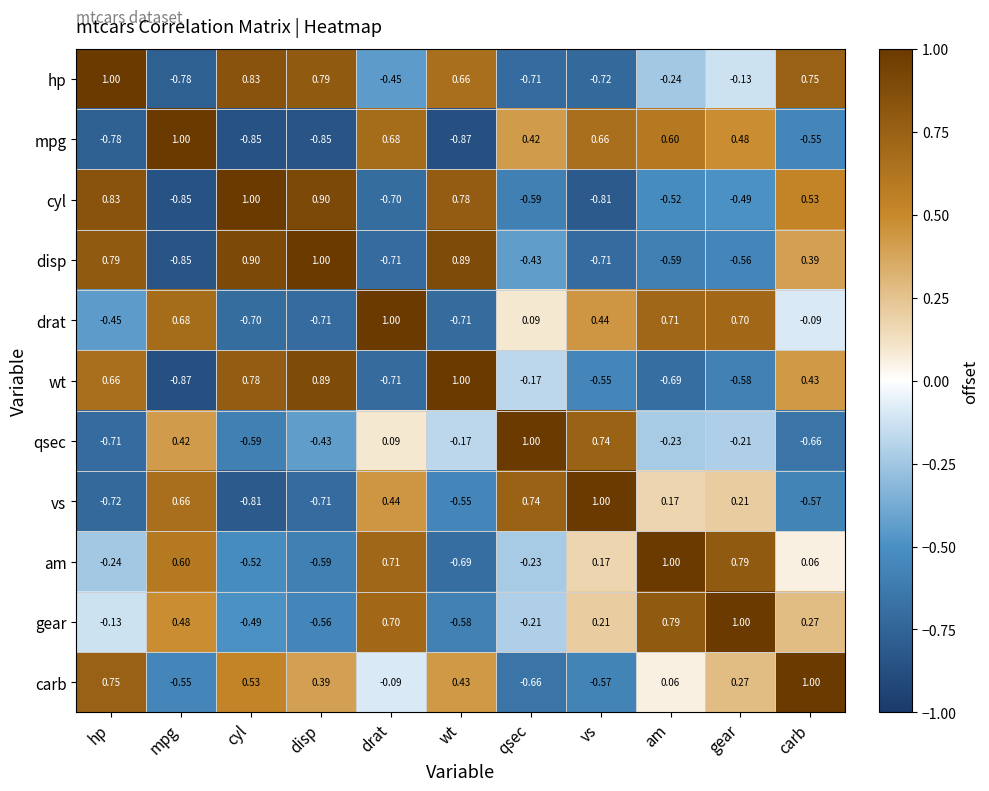

What is the spread (max minus min) of values at mpg?

1.9